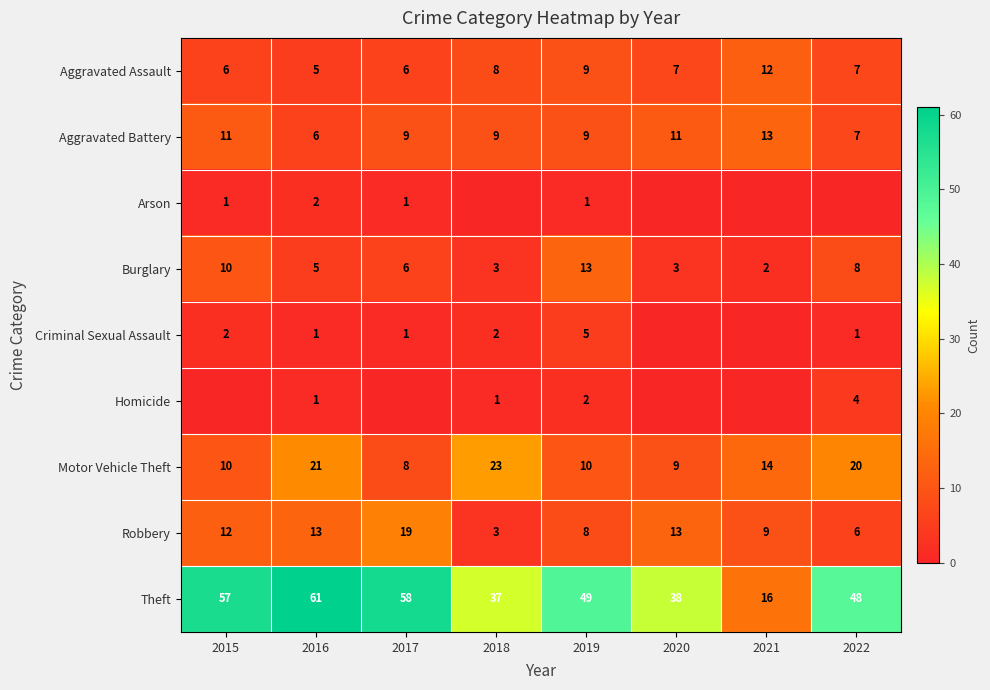

What is the total value across all series at 2016?

115